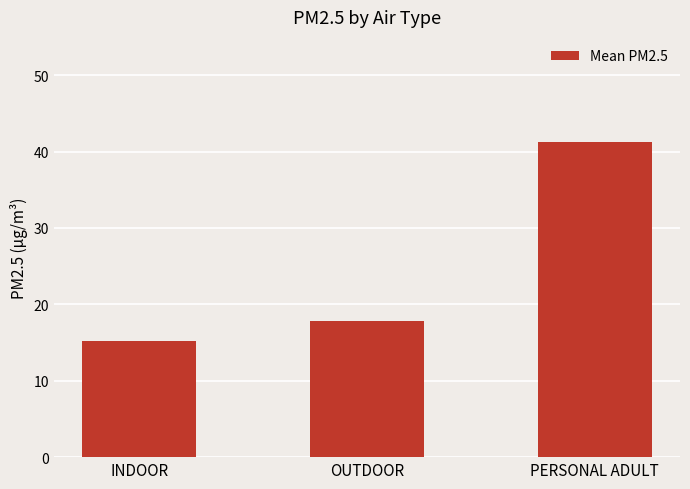

At which category does the chart reach its minimum across all series?

INDOOR